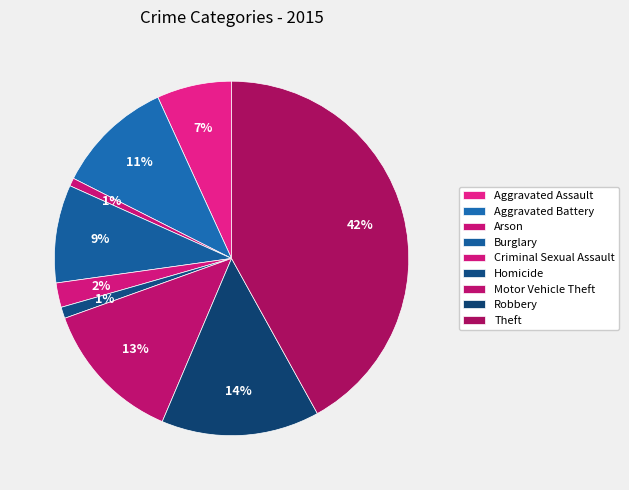

Does Arson represent more than half of the total?

No